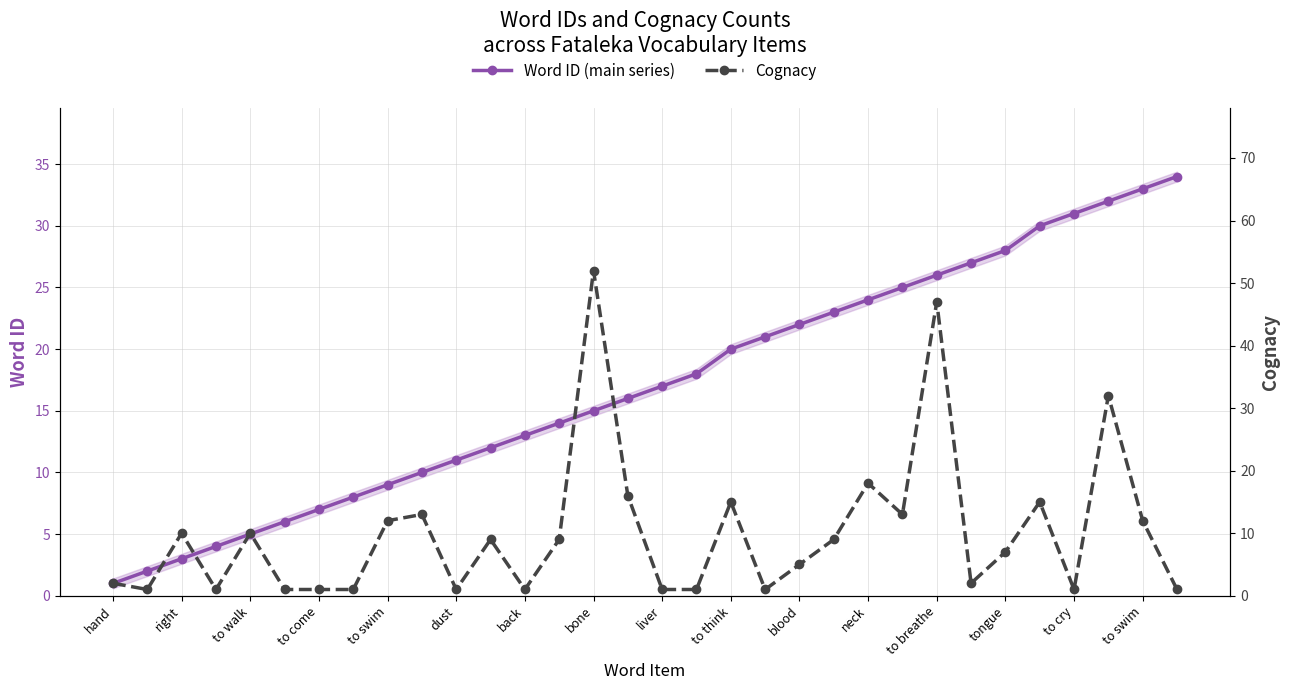

What is the lowest value of the Word ID (main series) series?

1